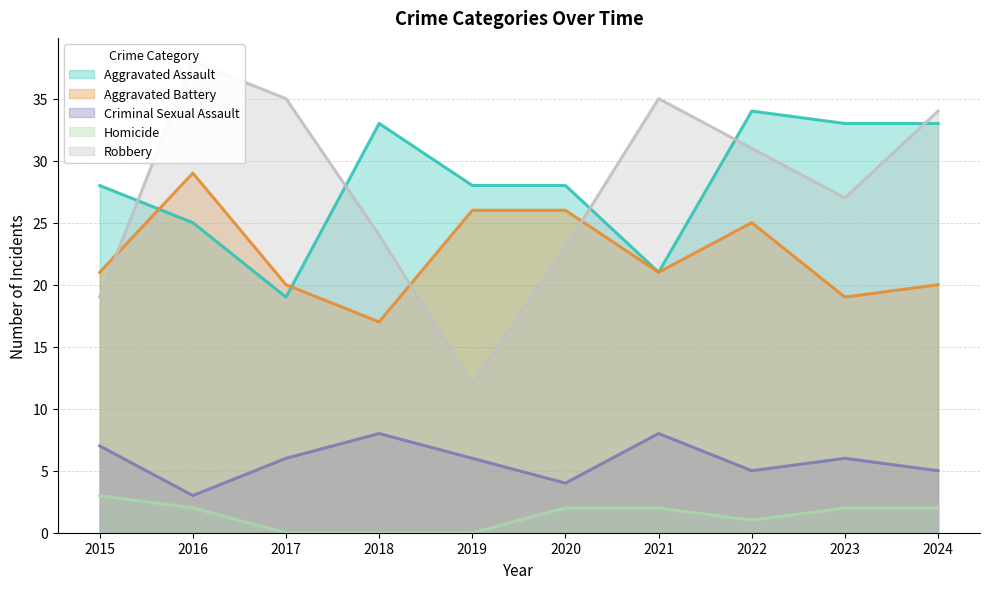

The value of Aggravated Assault at 2015 is 28. True or false?

True